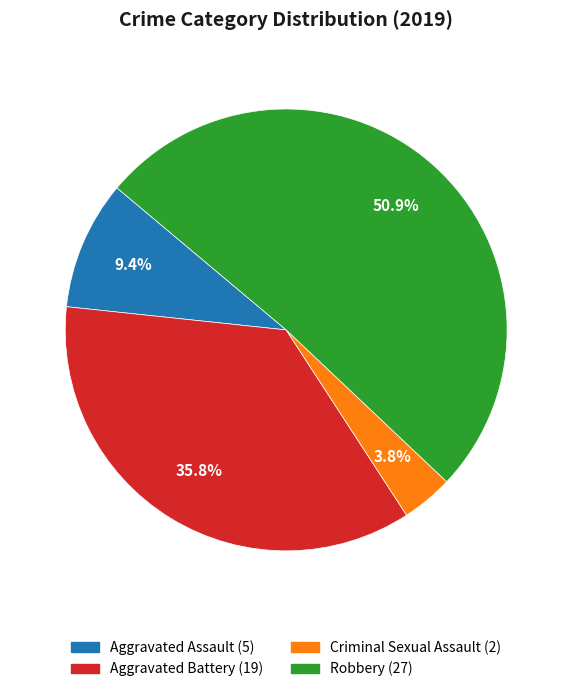

Is there any slice that represents more than half of the pie?

Yes